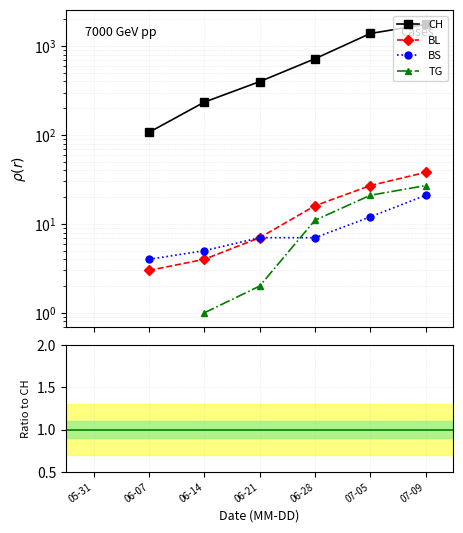

True or false: BL has a value of 0.0 at 06-21.

False